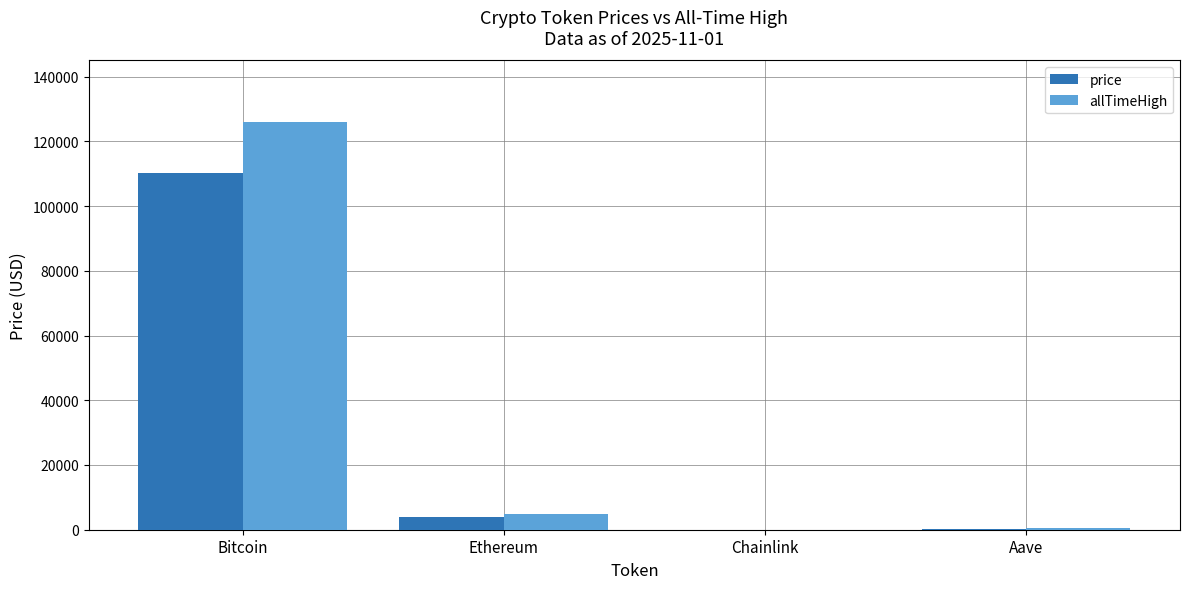

At which category is the sum across all series the highest?

Bitcoin